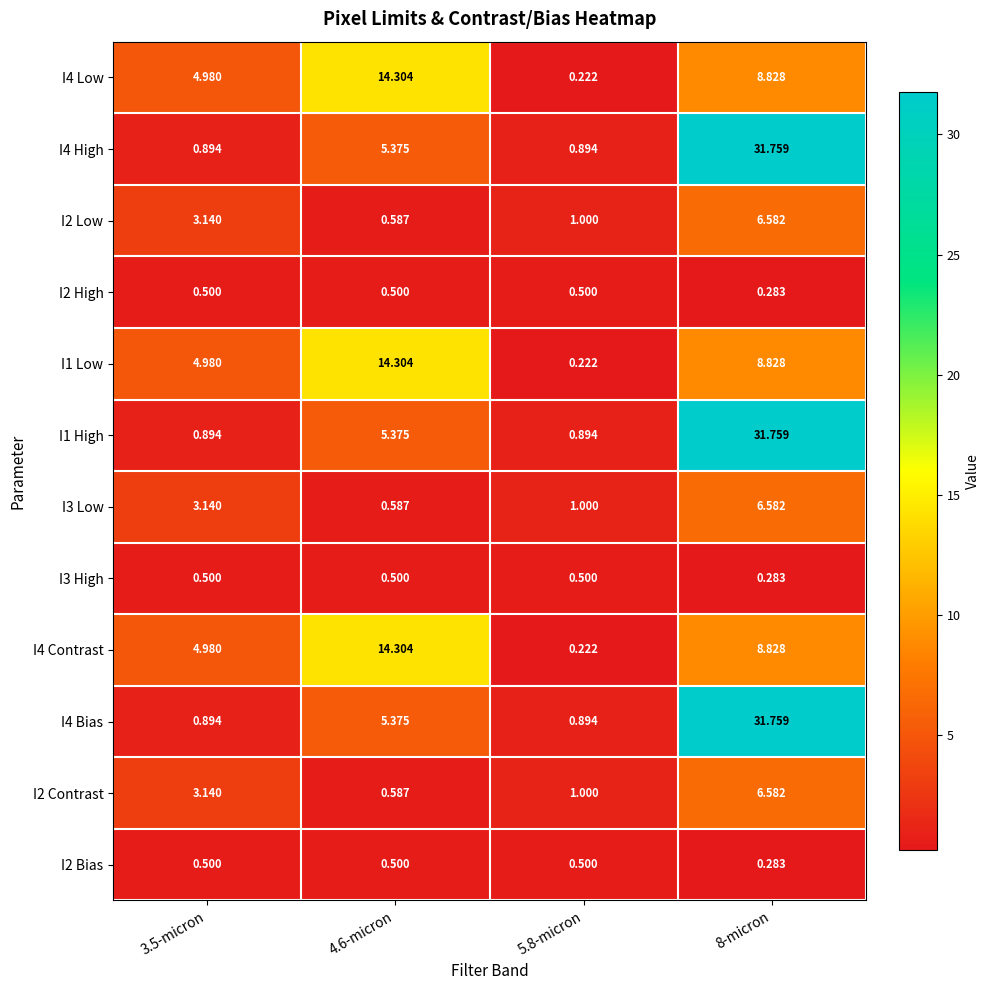

Which label corresponds to the largest value in the chart?

8-micron